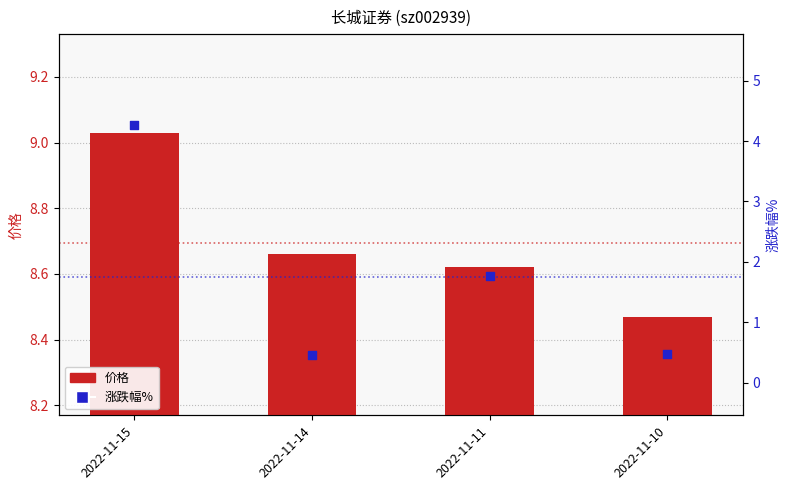

What are all the series names shown in the legend?

价格, 涨跌幅%